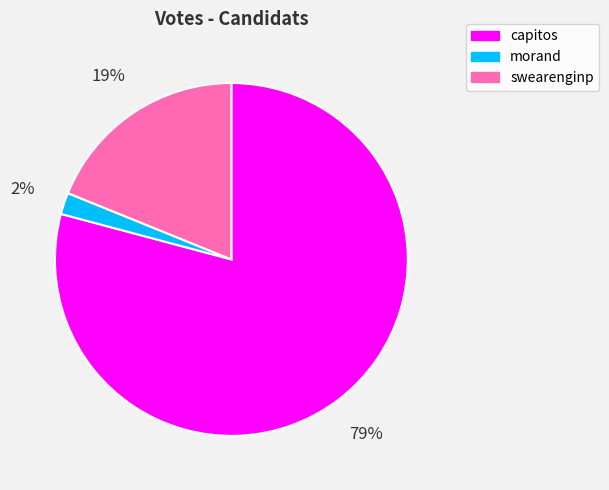

What is the largest slice in the pie chart?

capitos